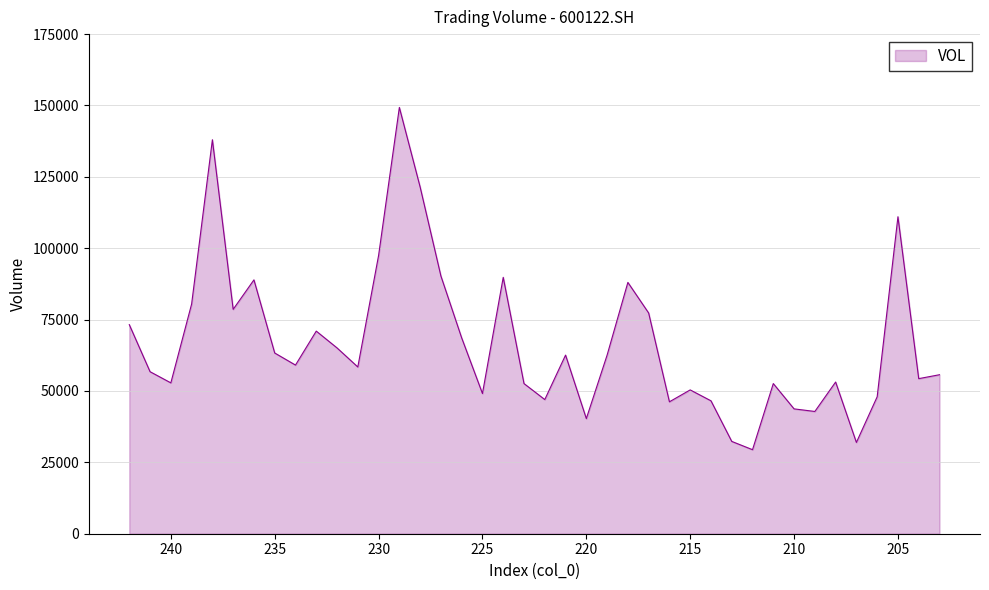

Reading left to right, transcribe all the data shown in this chart.

242=73237.0	241=56753.0	240=52842.6	239=80449.0	238=138000.0	237=78592.4	236=88919.0	235=63305.0	234=59075.3	233=70969.4	232=65085.3	231=58408.6	230=97455.0	229=149319.7	228=121449.6	227=90274.0	226=68591.1	225=49107.0	224=89807.1	223=52593.0	222=46996.0	221=62568.0	220=40327.6	219=62556.0	218=88032.0	217=77316.0	216=46209.0	215=50373.0	214=46558.0	213=32338.0	212=29434.6	211=52596.6	210=43731.0	209=42824.0	208=53134.0	207=31974.4	206=47967.0	205=111032.5	204=54319.6	203=55691.0